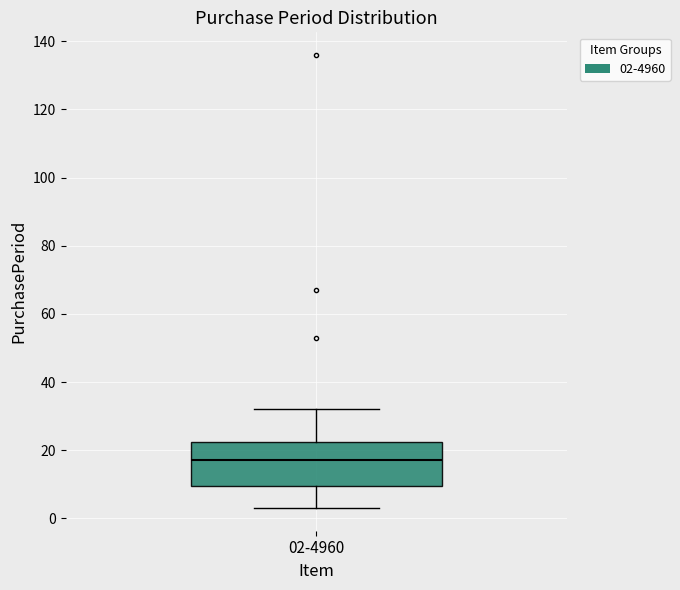

Read this box plot against the y-axis: the position of the median line, the range covered by the box, and the ends of both whiskers. The values are not printed on the chart, so give them approximately, as read against the axis.

median 18, box 10 to 22, whiskers 4 to 32